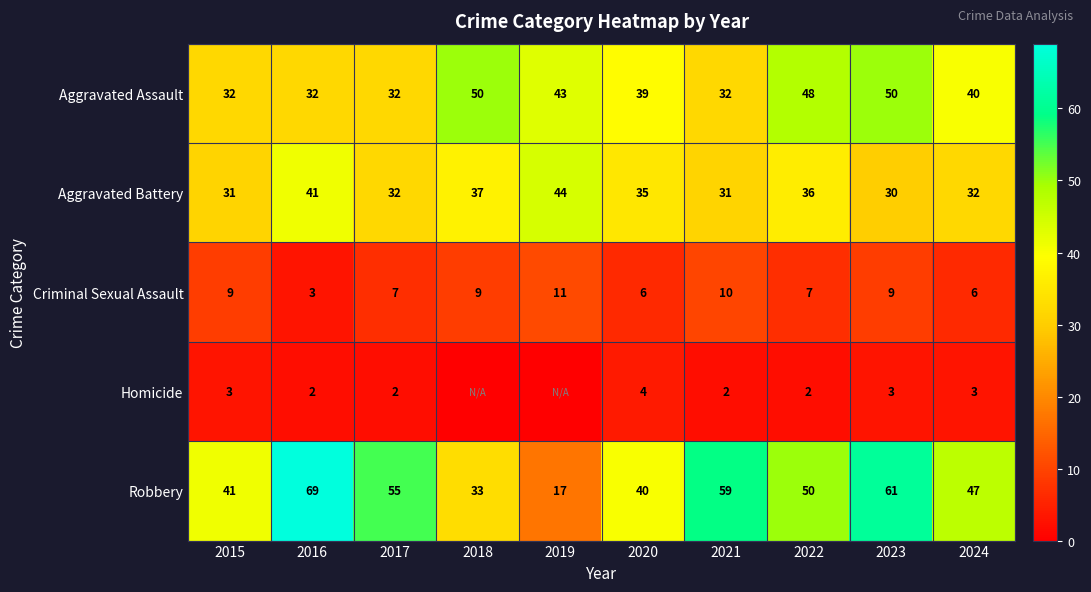

What is the maximum value shown in the chart?

69